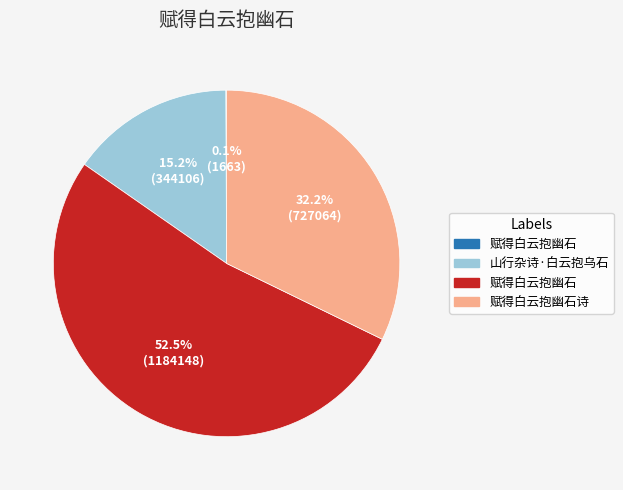

Is there any slice that represents more than half of the pie?

Yes